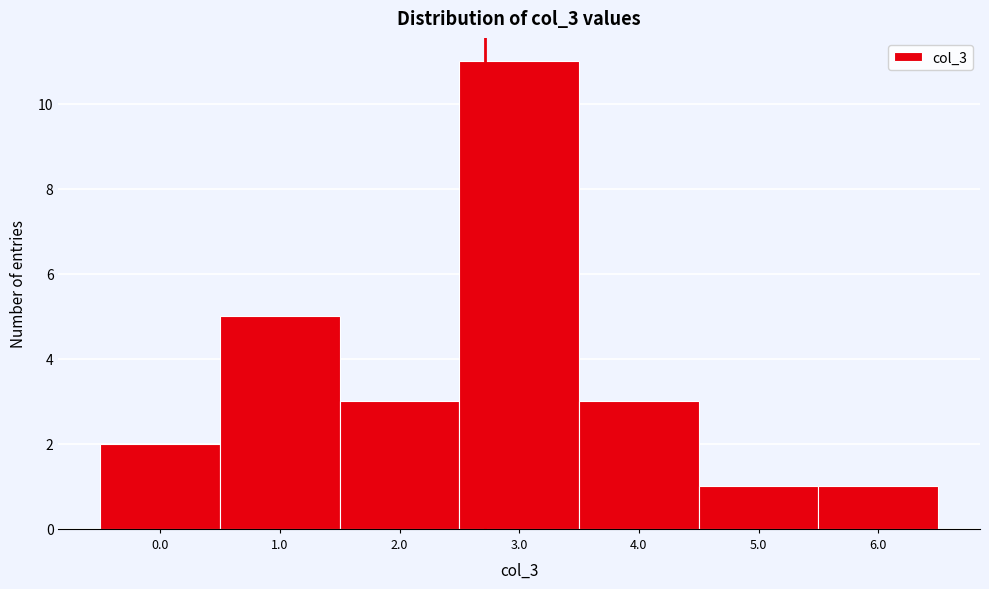

Reading left to right, transcribe all the data shown in this chart.

0.0=2	1.0=5	2.0=3	3.0=11	4.0=3	5.0=1	6.0=1